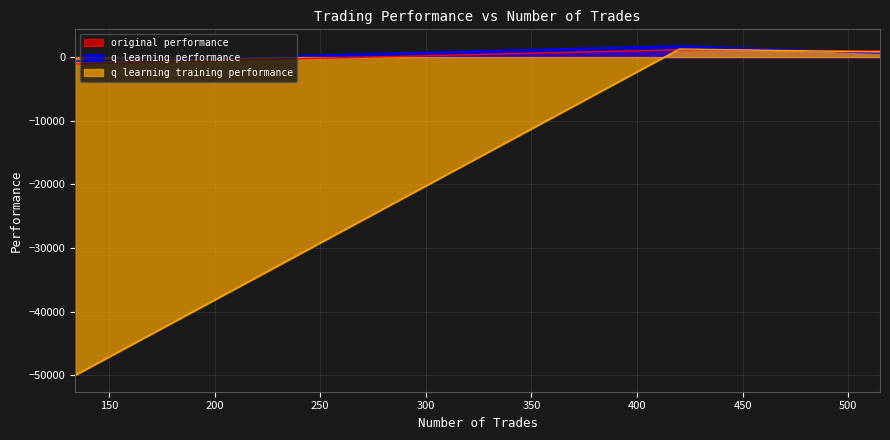

Where is q learning performance nearest to the value 555?

515